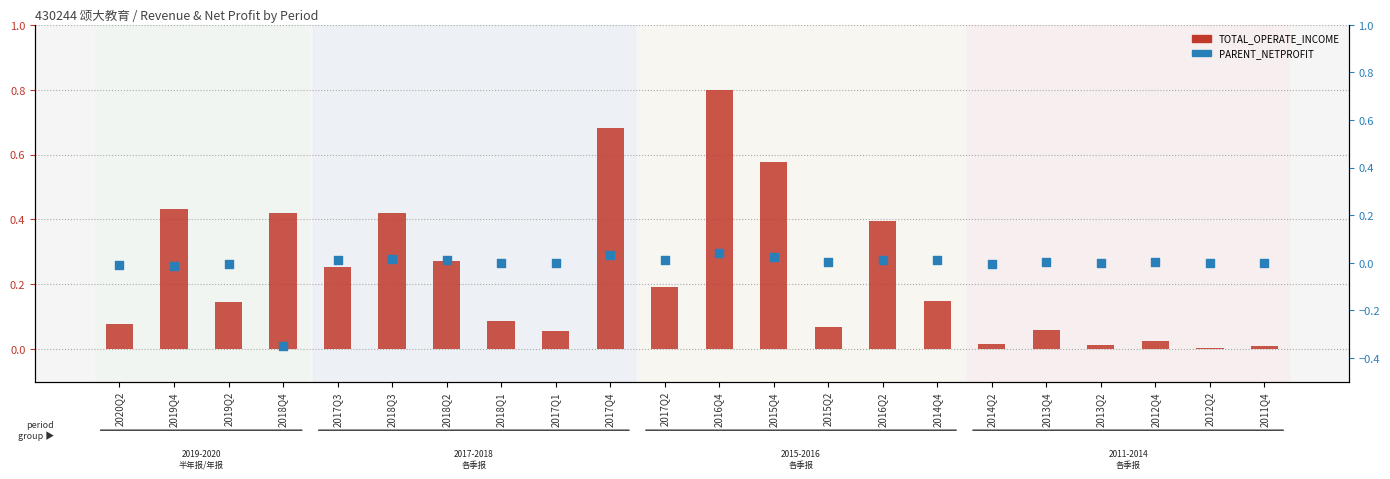

Between 2012Q2 and 2018Q4, which is larger?

2018Q4